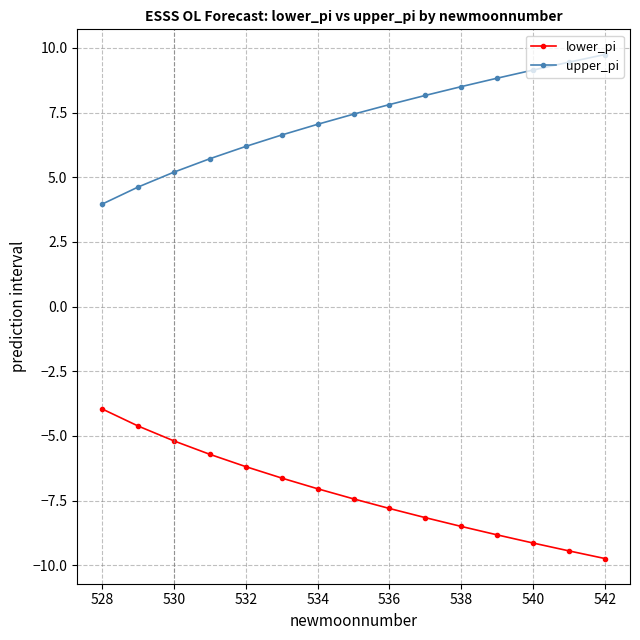

What are all the series names shown in the legend?

lower_pi, upper_pi